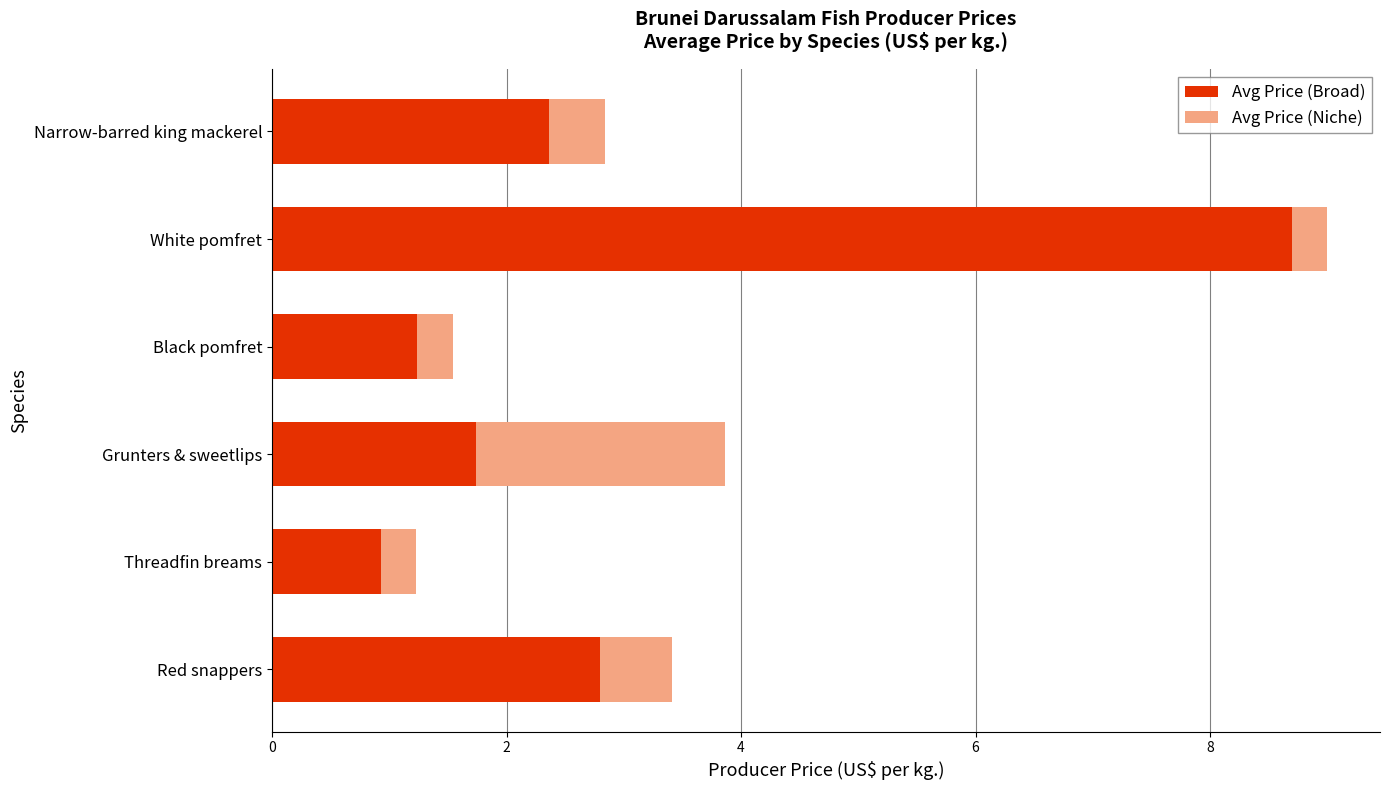

What is the sum of all Avg Price (Broad) values?

17.8